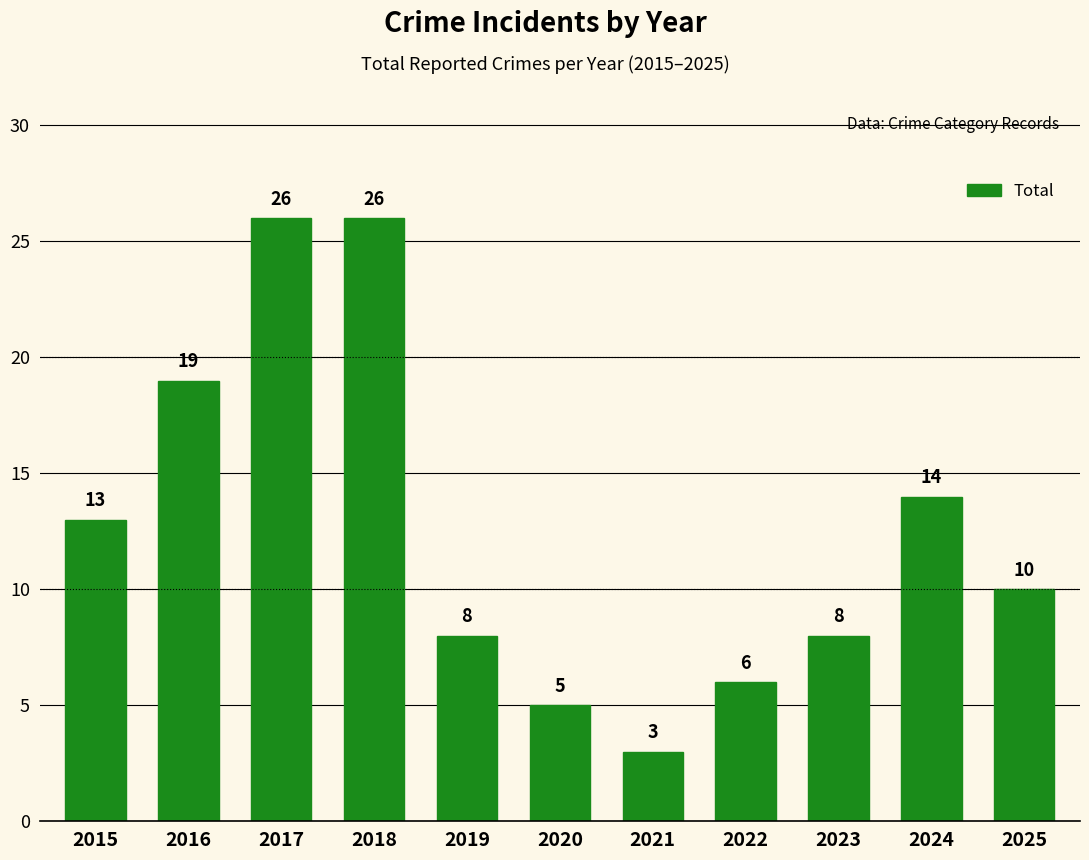

True or false: the data shows 3 at 2019.

False